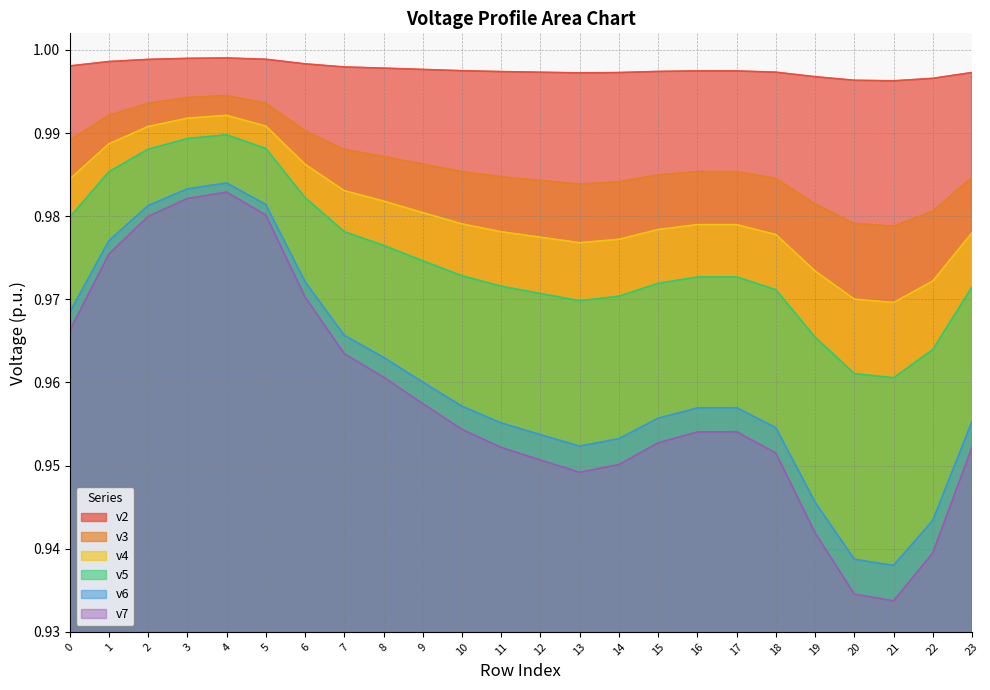

In v3, how many points are lower than both neighbors (excluding endpoints)?

2